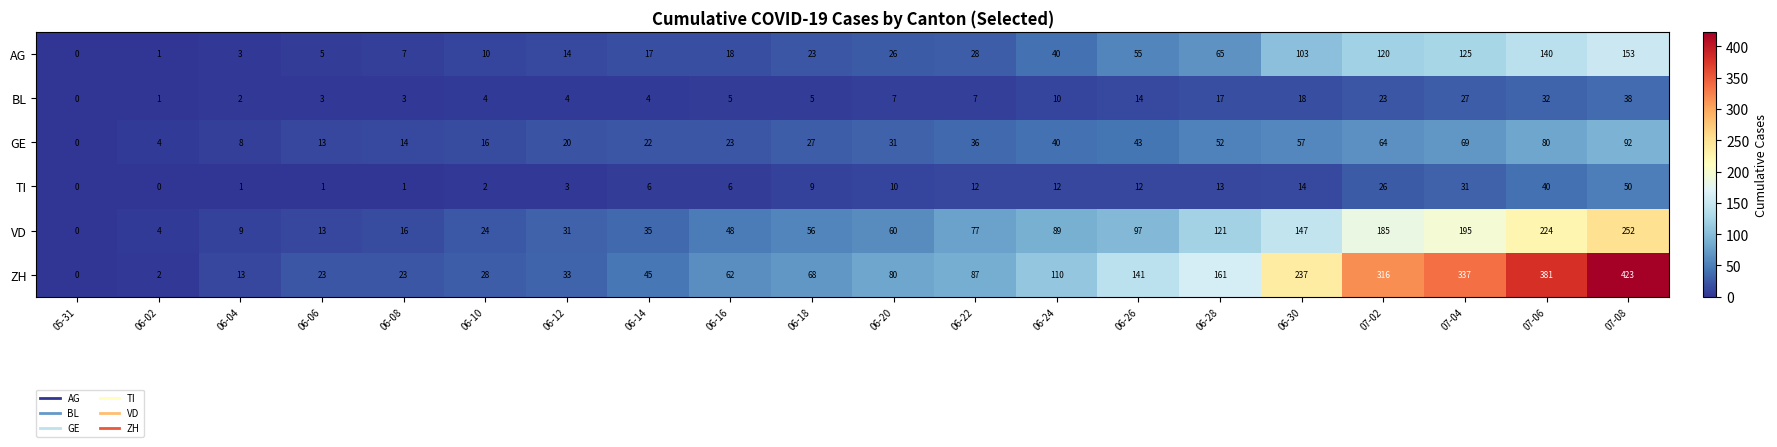

What is the sum of all TI values?

249